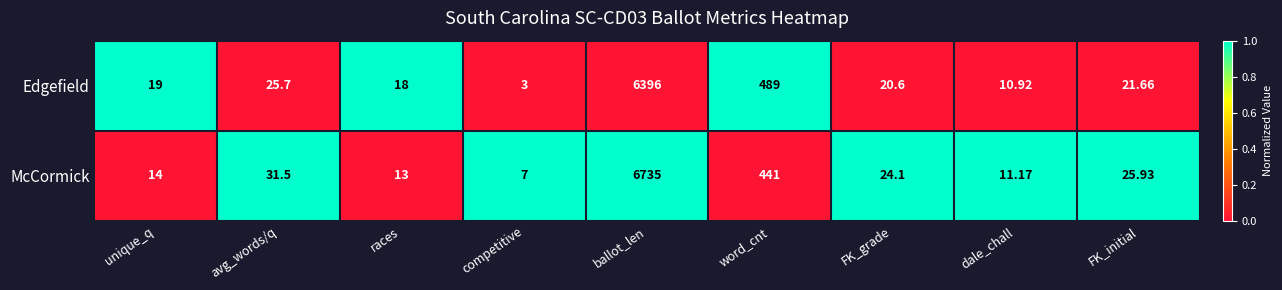

Which series has the largest range (max minus min)?

McCormick